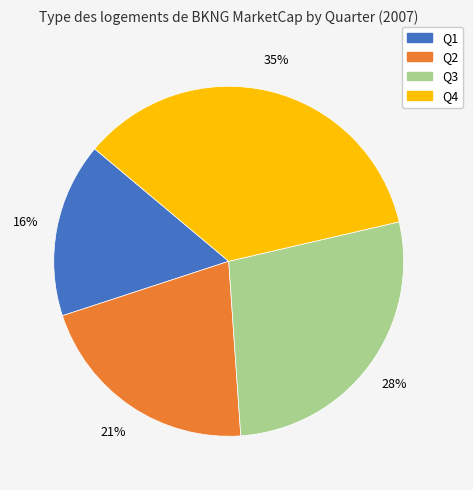

Which slice is the smallest?

Q1